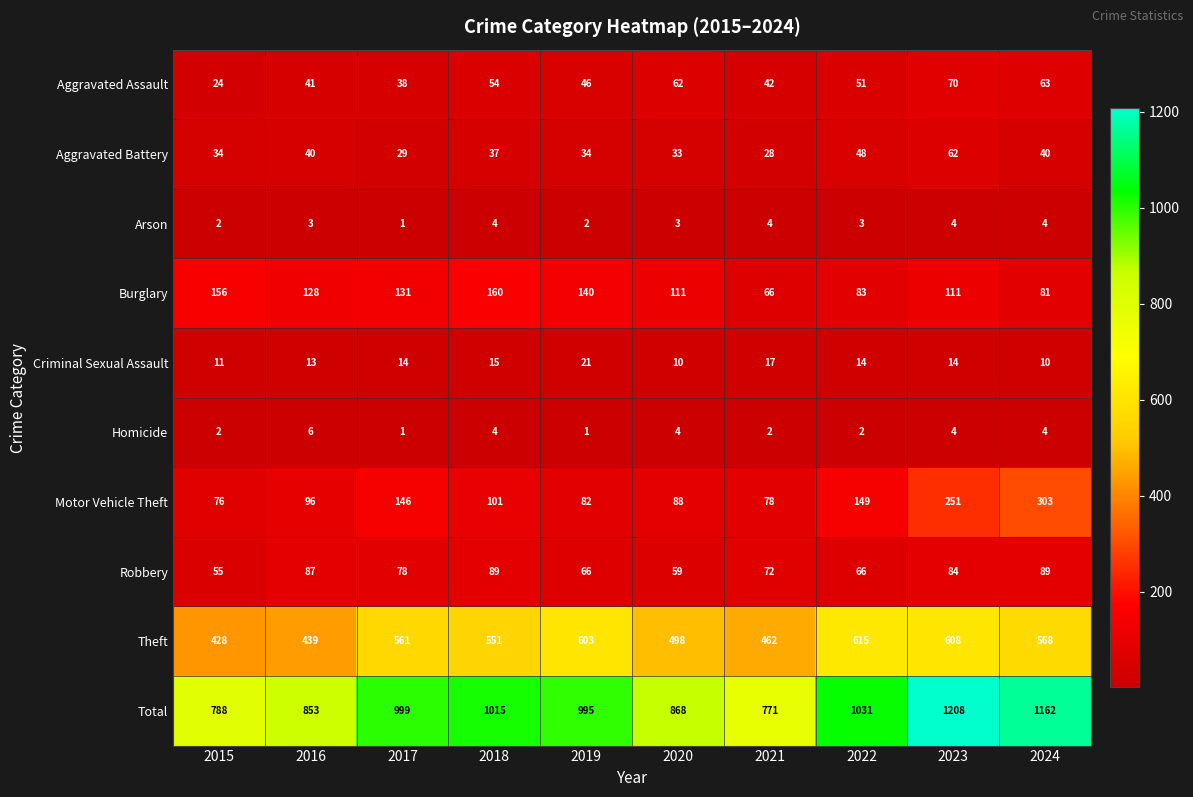

Is the value of Criminal Sexual Assault at 2015 greater than the value of Homicide at 2018?

Yes